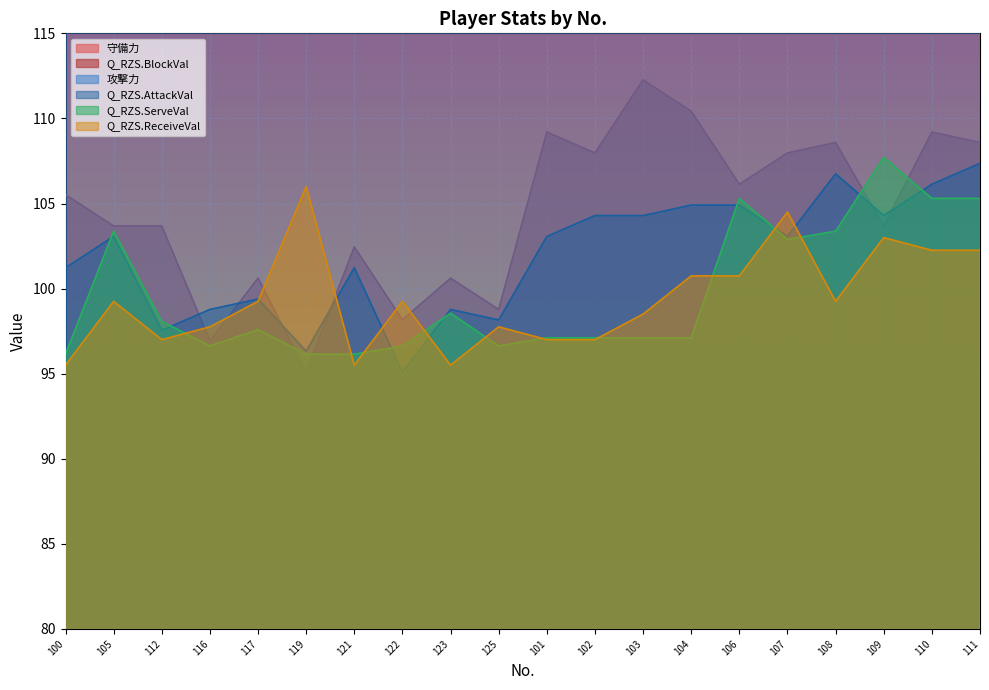

What position from the left is 110?

19